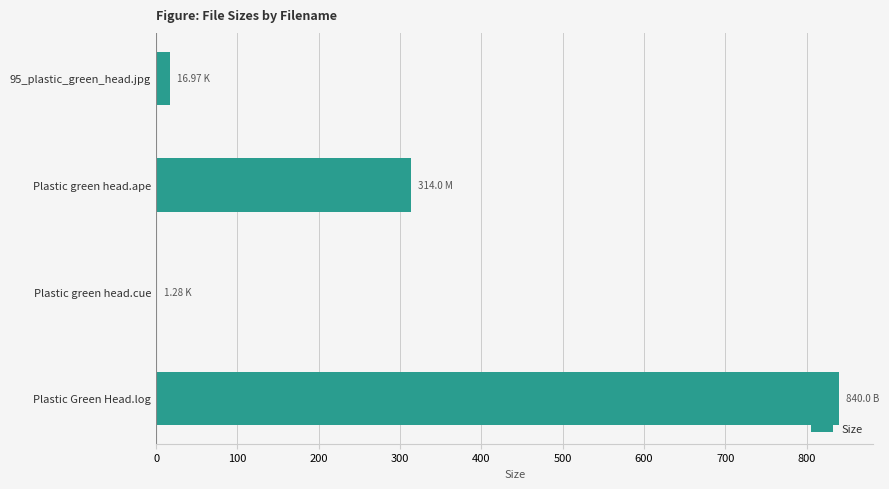

At which label is the value closest to 420?

Plastic green head.ape